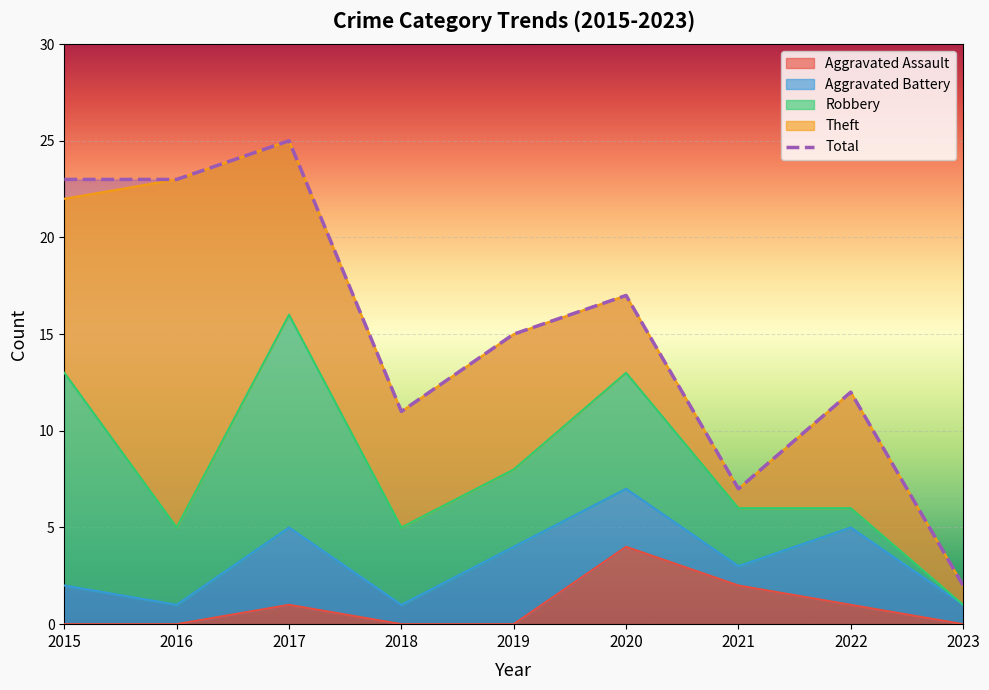

True or false: Theft and Robbery cross at least once.

True